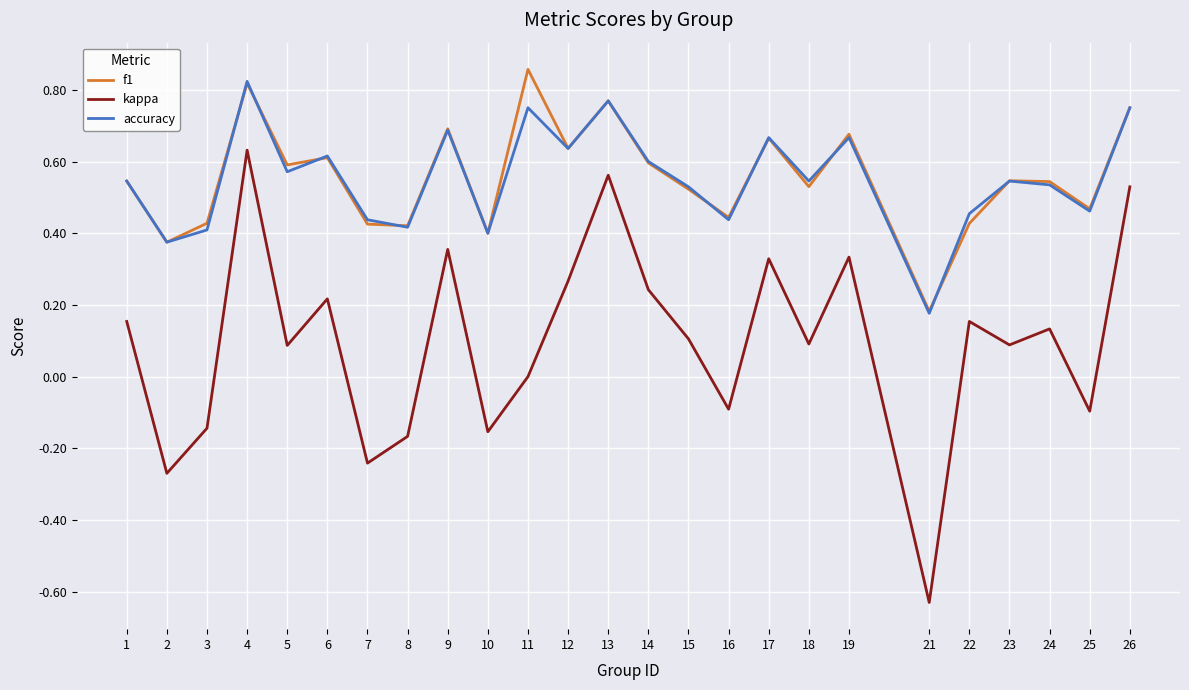

True or false: f1 and kappa cross at least once.

False